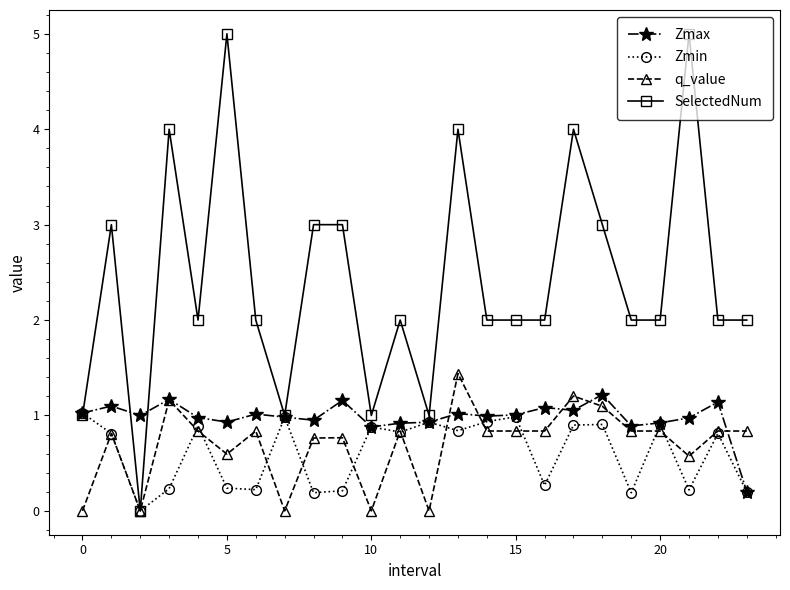

Which series has the largest total across all categories?

SelectedNum